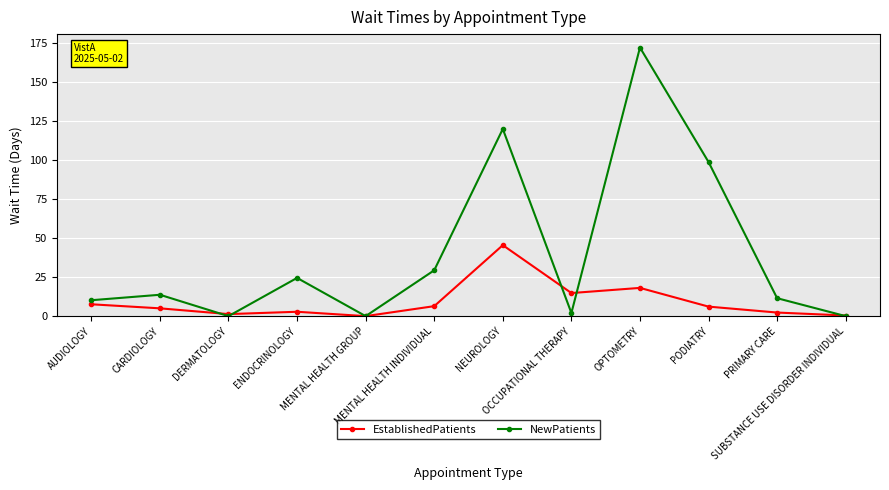

Count the number of data series in this chart.

2